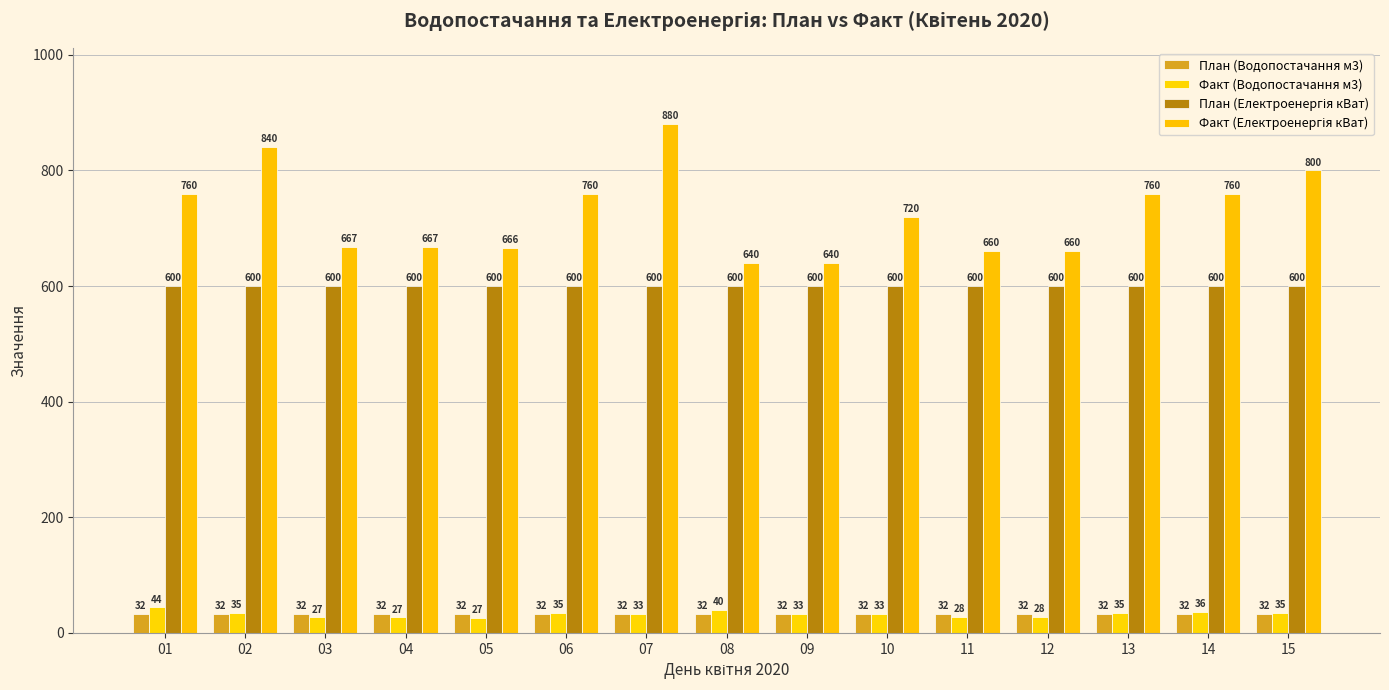

Reading left to right, extract all data points from this chart.

План (Водопостачання м3): 32.3	32.3	32.3	32.3	32.3	32.3	32.3	32.3	32.3	32.3	32.3	32.3	32.3	32.3	32.3
Факт (Водопостачання м3): 44.0	35.0	26.7	26.7	26.6	35.0	33.0	40.0	33.0	33.0	28.0	28.0	35.0	36.0	35.0
План (Електроенергія кВат): 600.0	600.0	600.0	600.0	600.0	600.0	600.0	600.0	600.0	600.0	600.0	600.0	600.0	600.0	600.0
Факт (Електроенергія кВат): 760.0	840.0	667.0	667.0	666.0	760.0	880.0	640.0	640.0	720.0	660.0	660.0	760.0	760.0	800.0